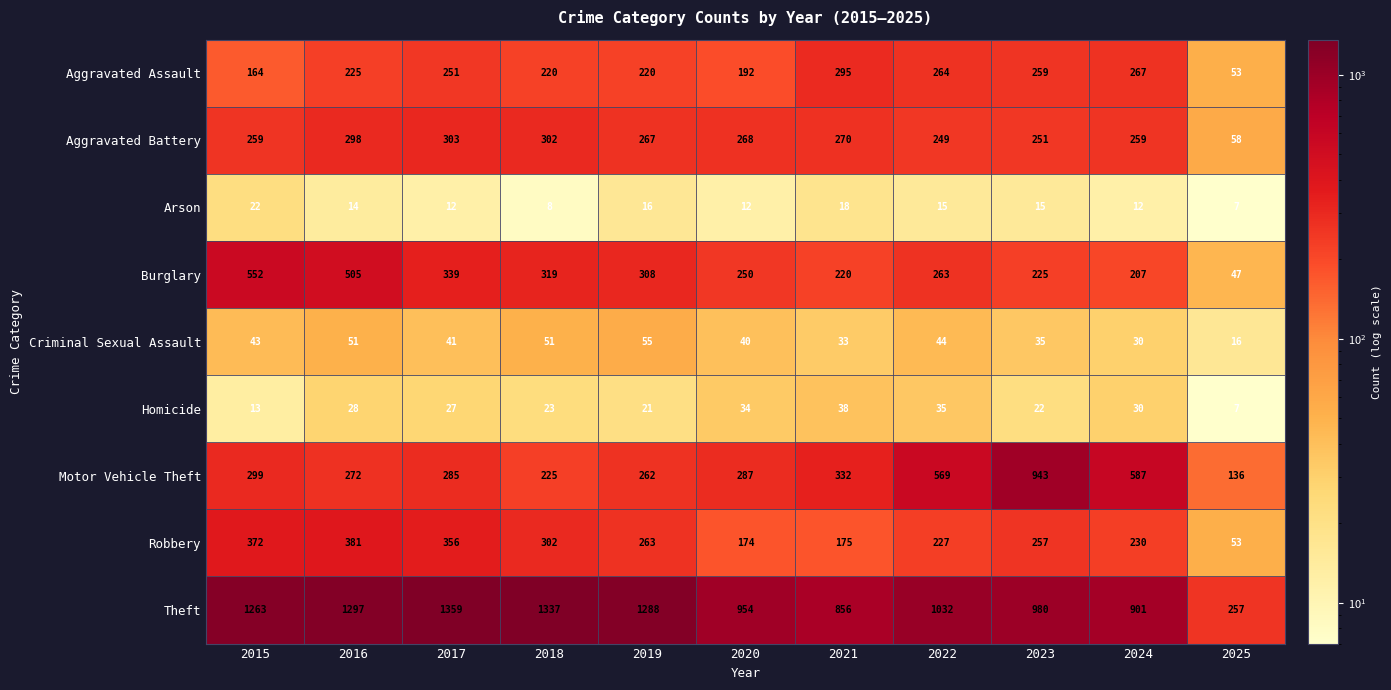

What is the minimum value shown in the chart?

7